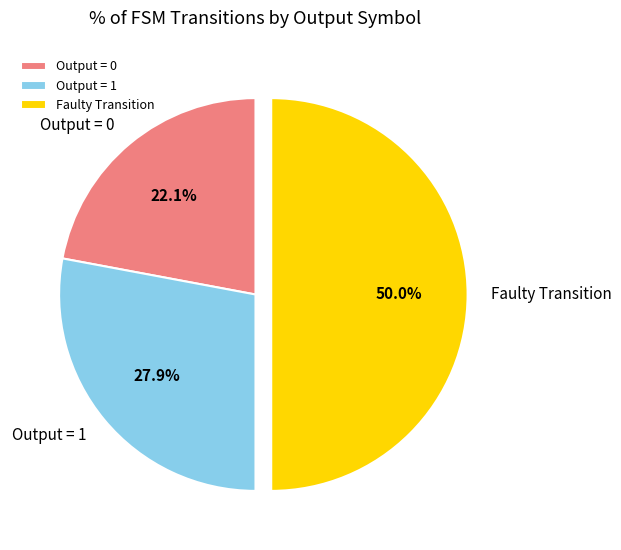

Rank the categories by value from lowest to highest.

Output = 0, Output = 1, Faulty Transition